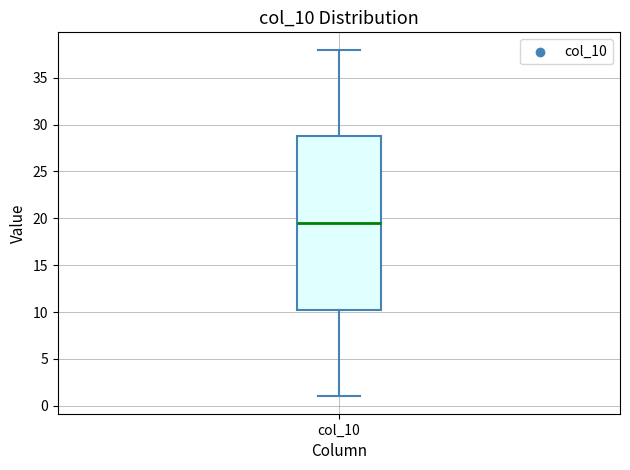

Where is the upper edge of the box for col_10 on the y-axis? The values are not printed on the chart, so give them approximately, as read against the axis.

29.0